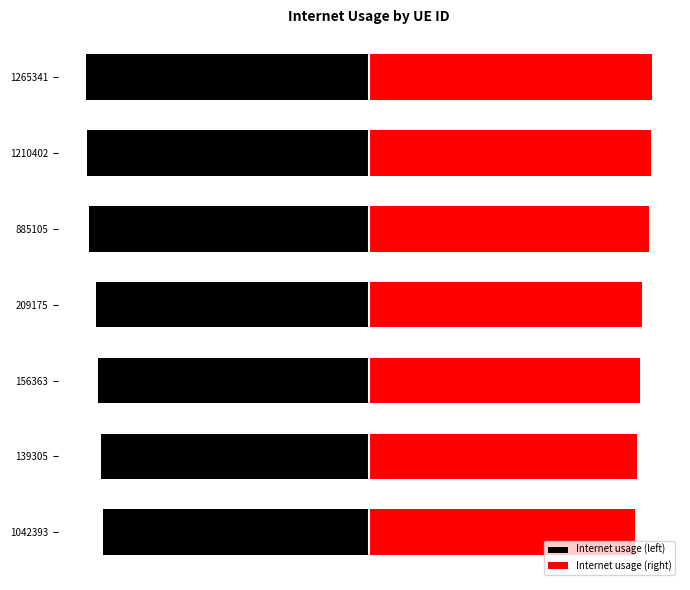

How many bars are there in total?

14